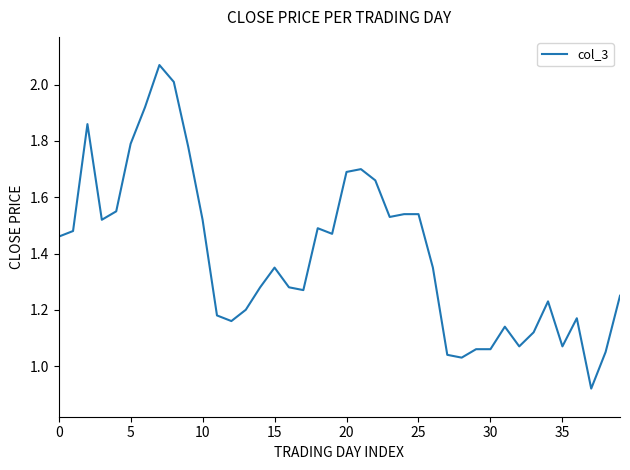

Which label corresponds to the smallest value in the chart?

37